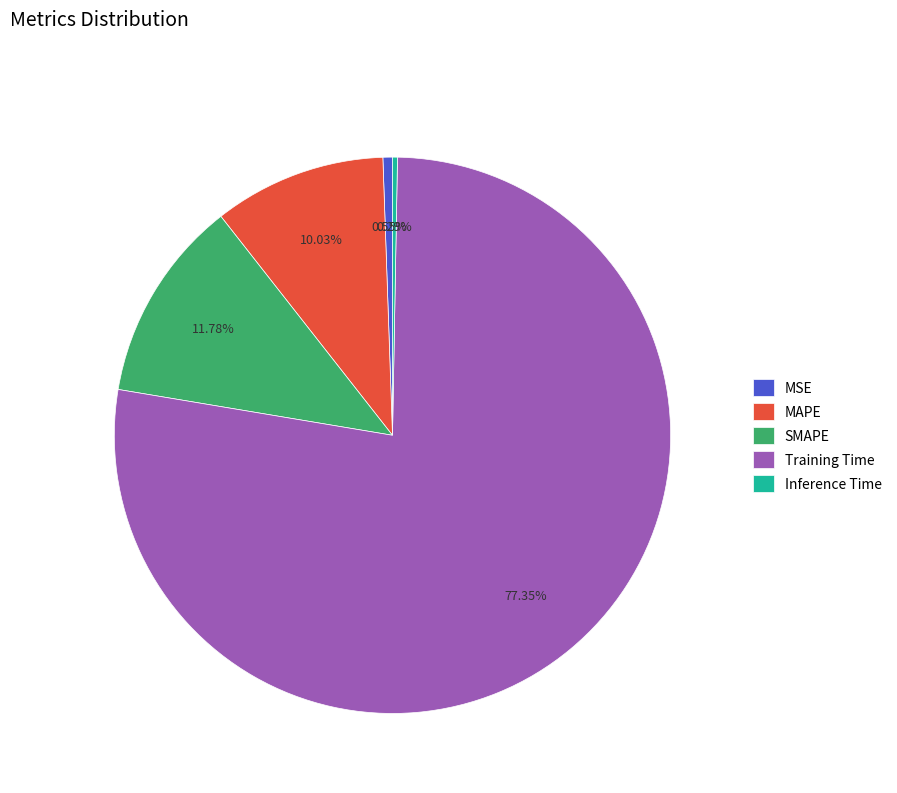

Between Inference Time and SMAPE, which is larger?

SMAPE